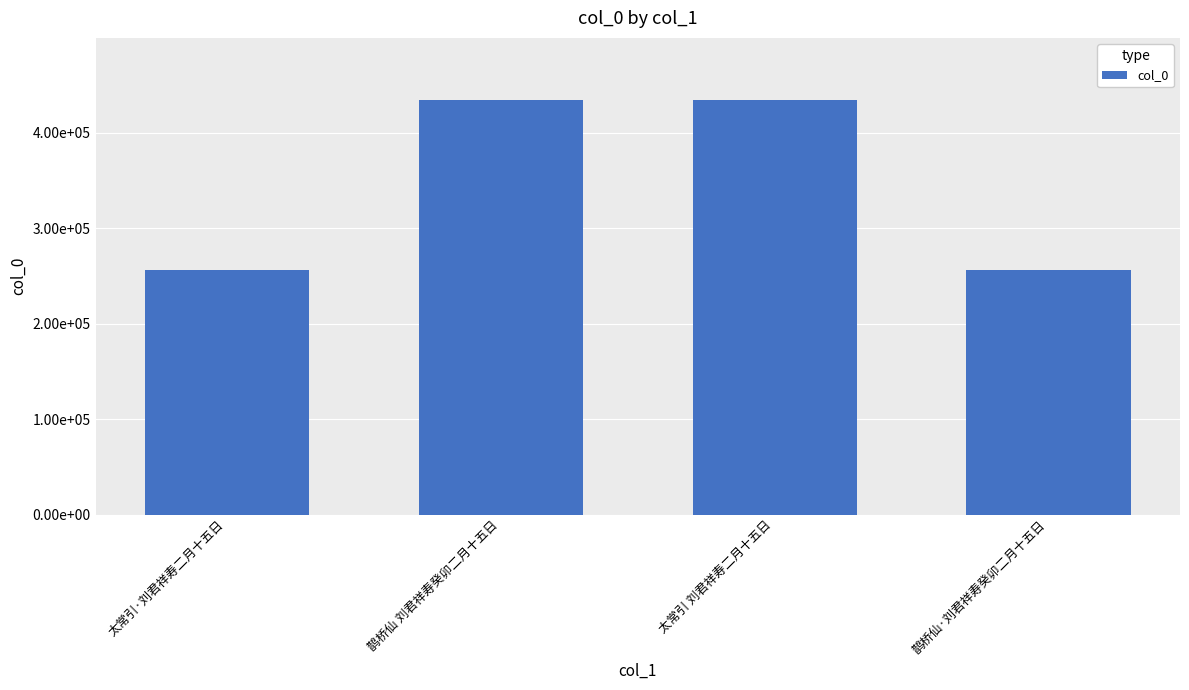

Does the chart contain any negative values?

No